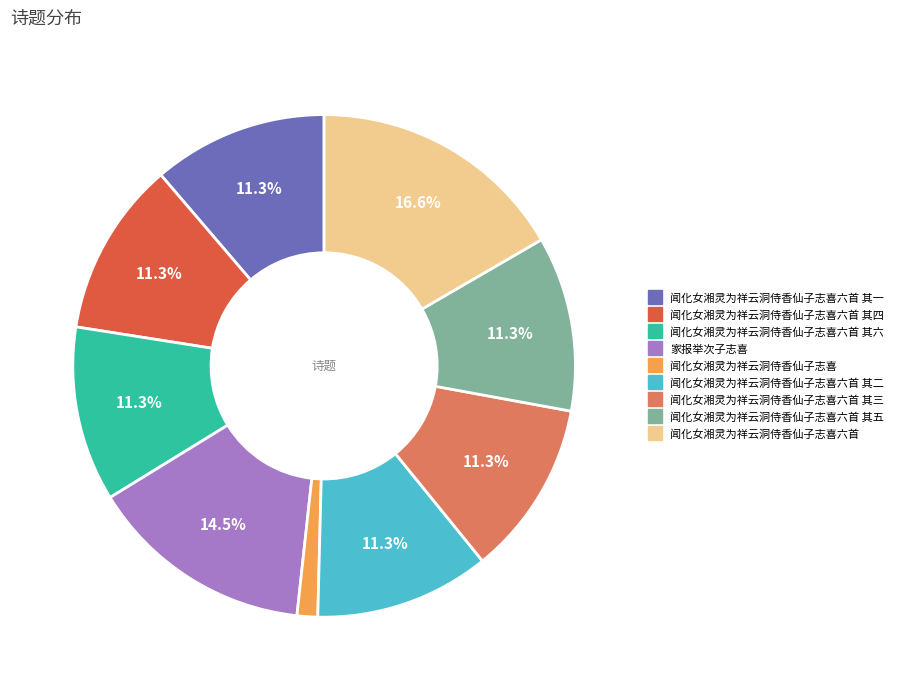

Is there any slice that represents more than half of the pie?

No